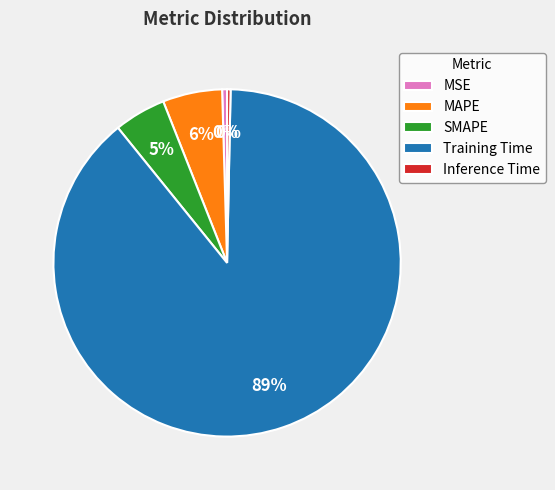

Is the sum of SMAPE and MAPE greater than half?

No